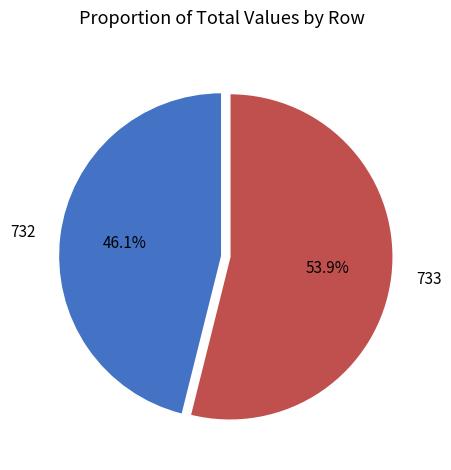

Which slice is the largest?

733